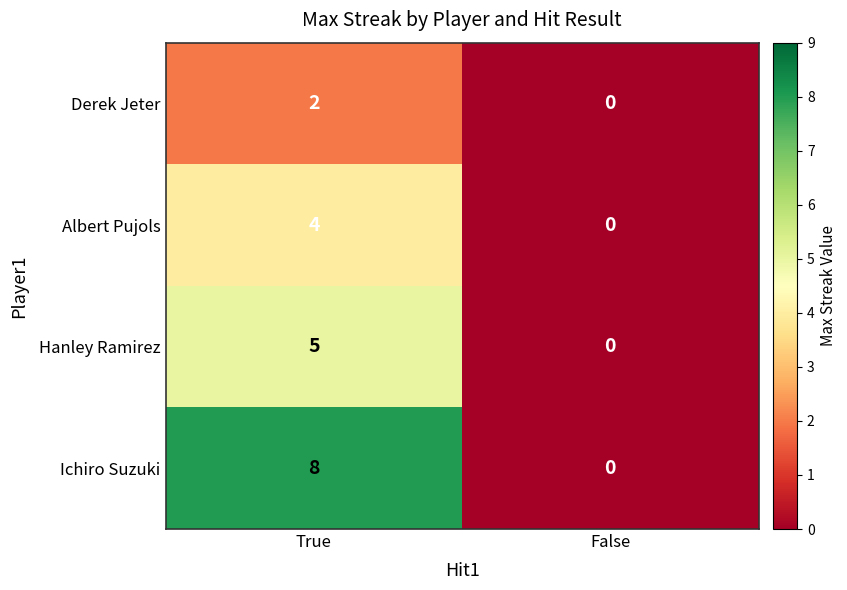

What is the difference between the highest and lowest values at True?

6